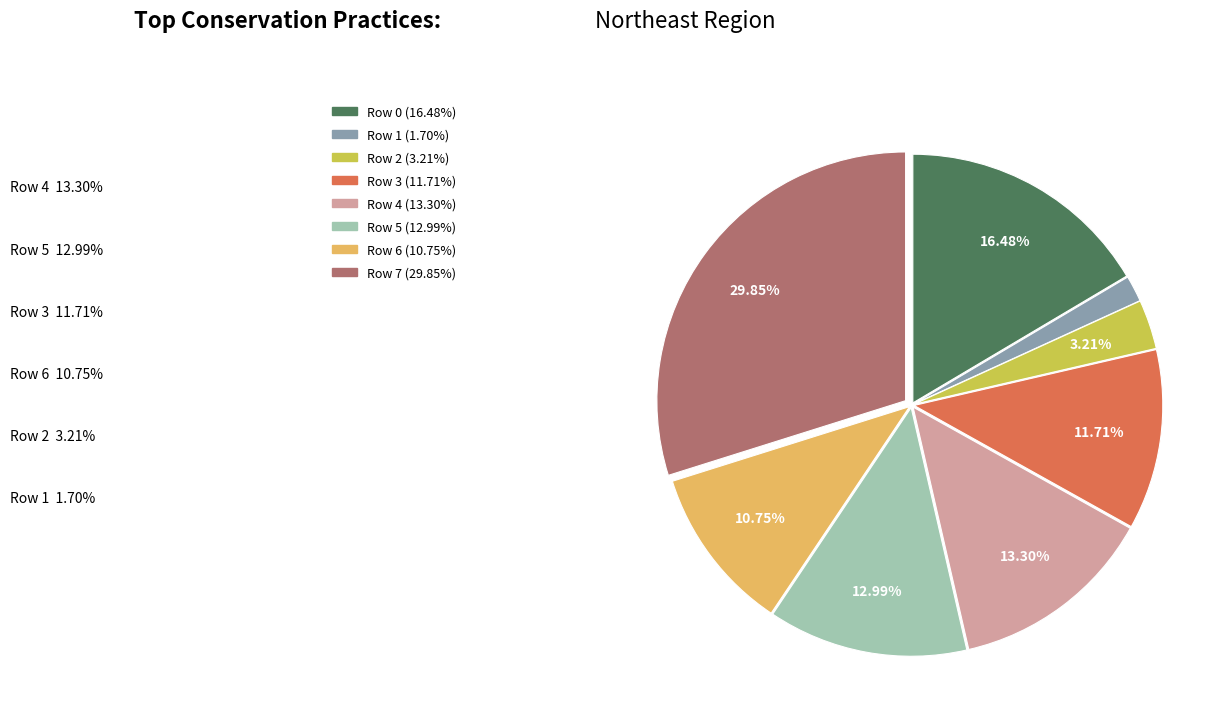

Is there any slice that represents more than half of the pie?

No